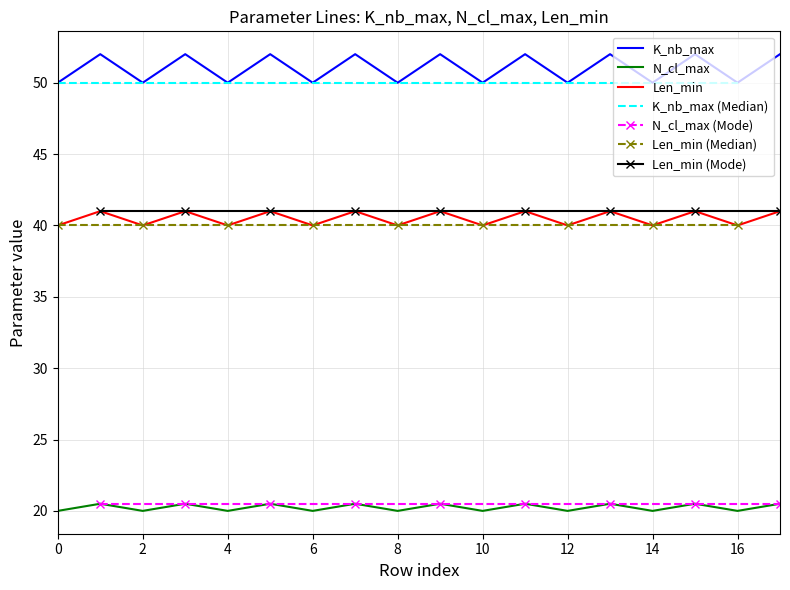

Which series changed the most between 0 and 1?

K_nb_max